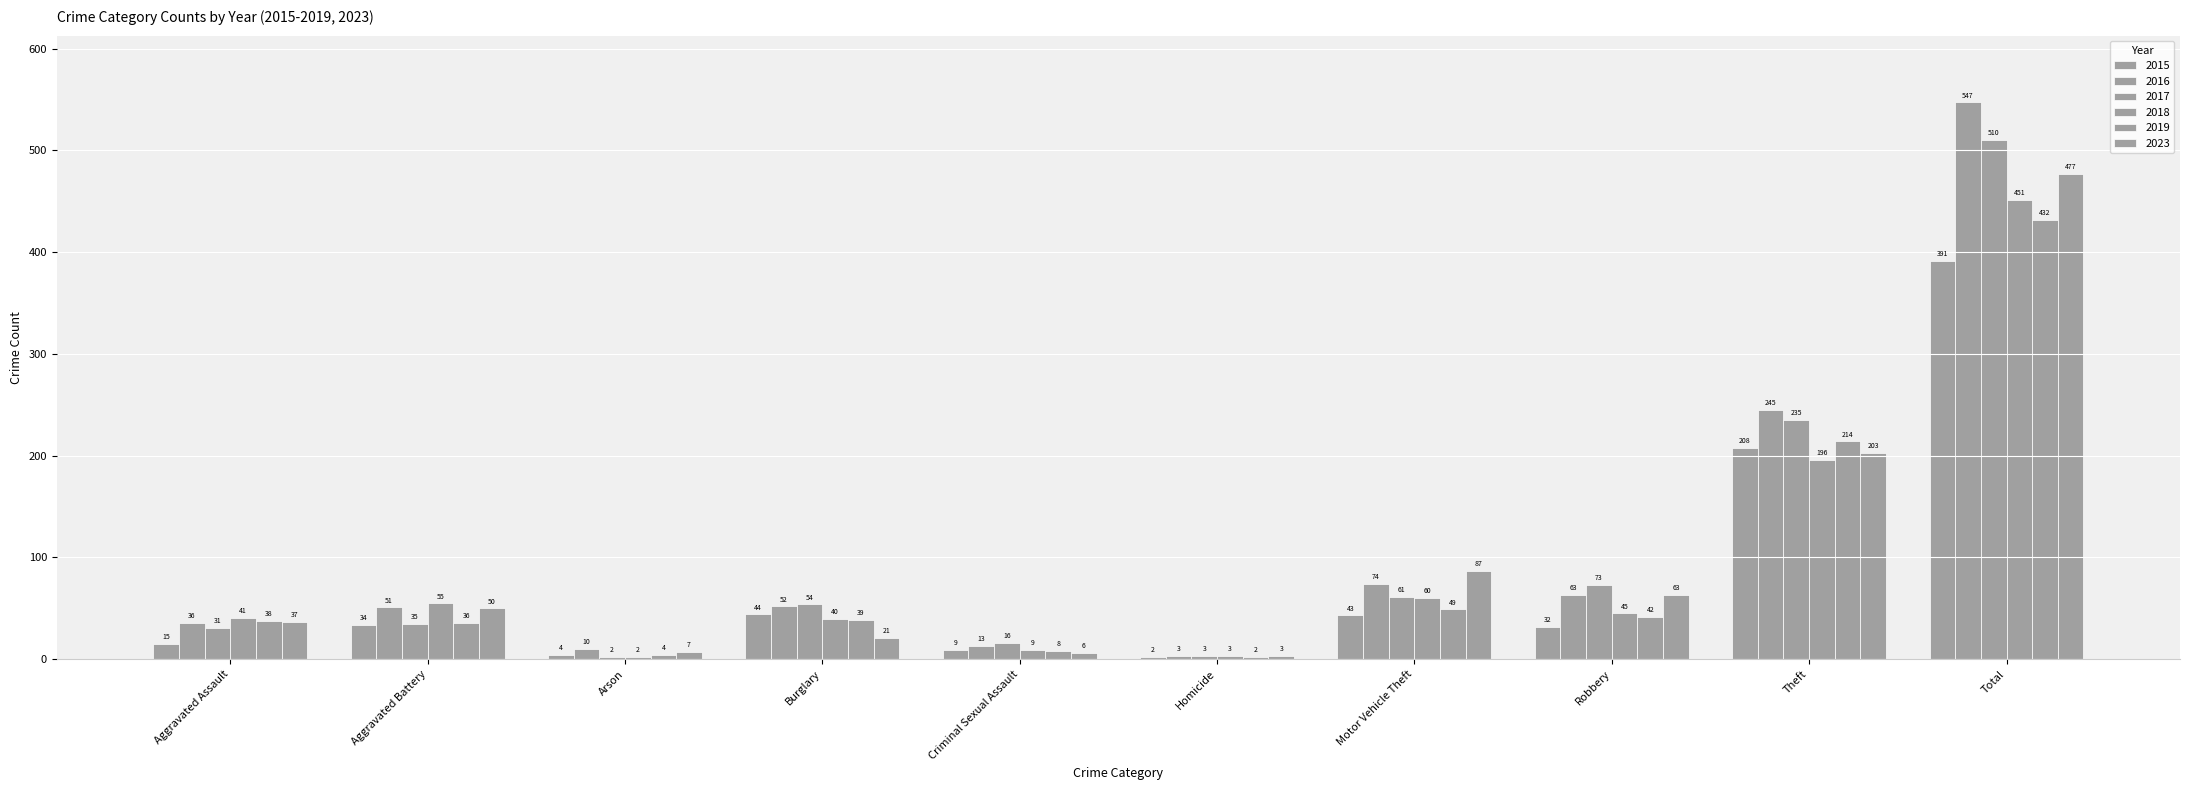

What is the label of the 10th bar from the left?

Total